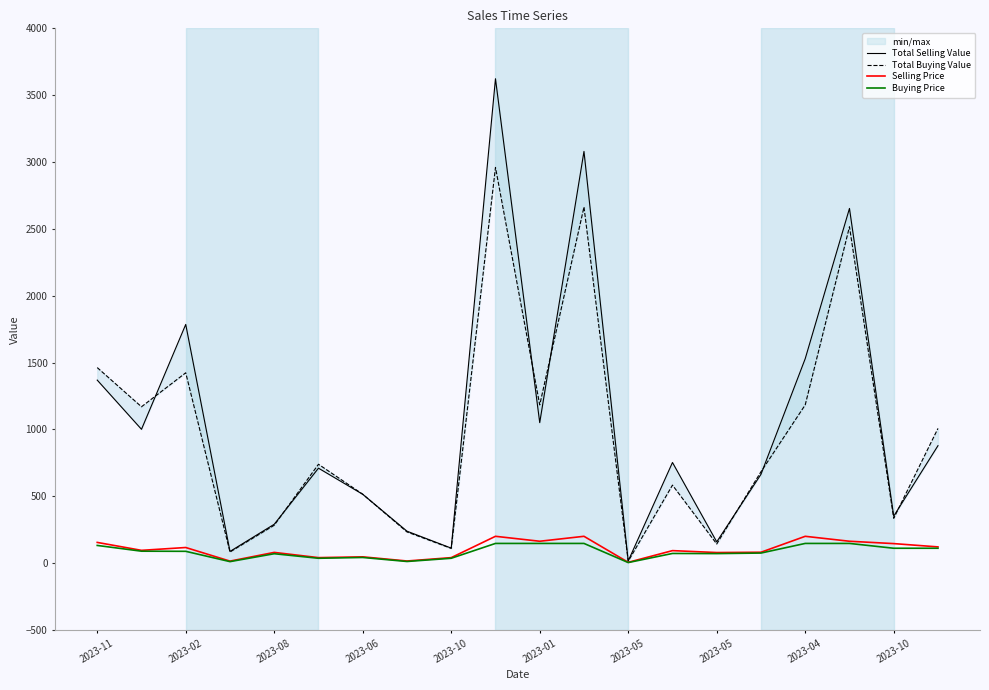

What is the value of the Buying Price point at the 13th from the left?

5.0